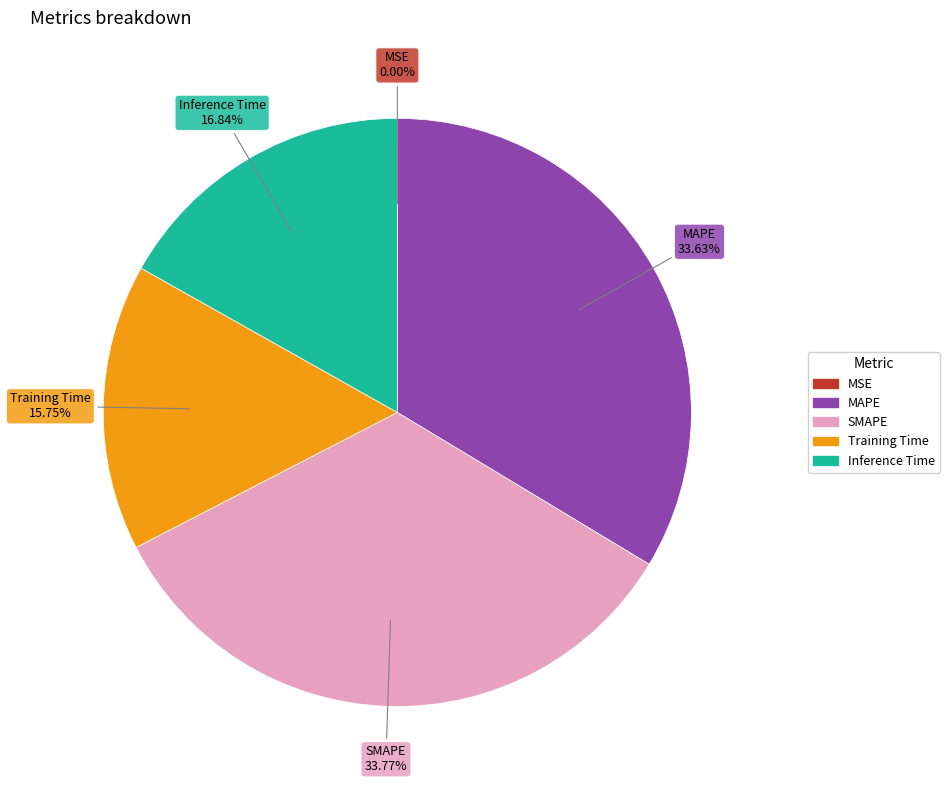

Is there a majority slice in this chart?

No